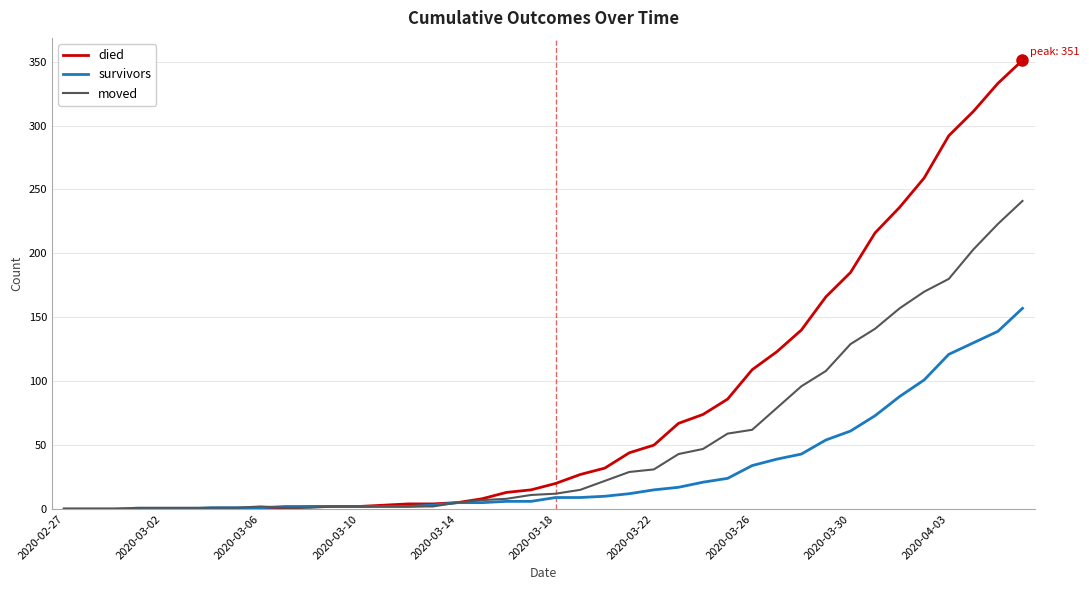

Which series has the largest total across all categories?

died